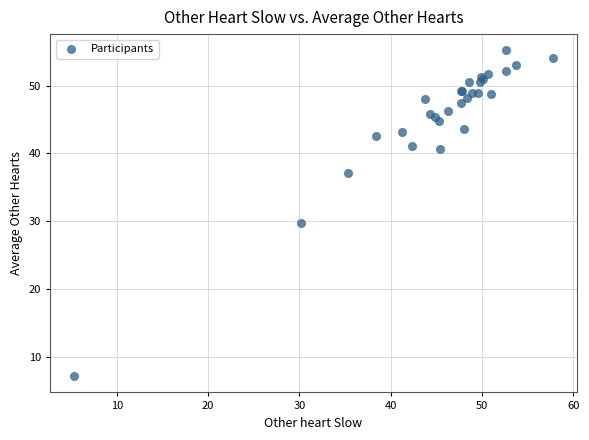

What Y value in the scatter plot is closest to 31?

29.8